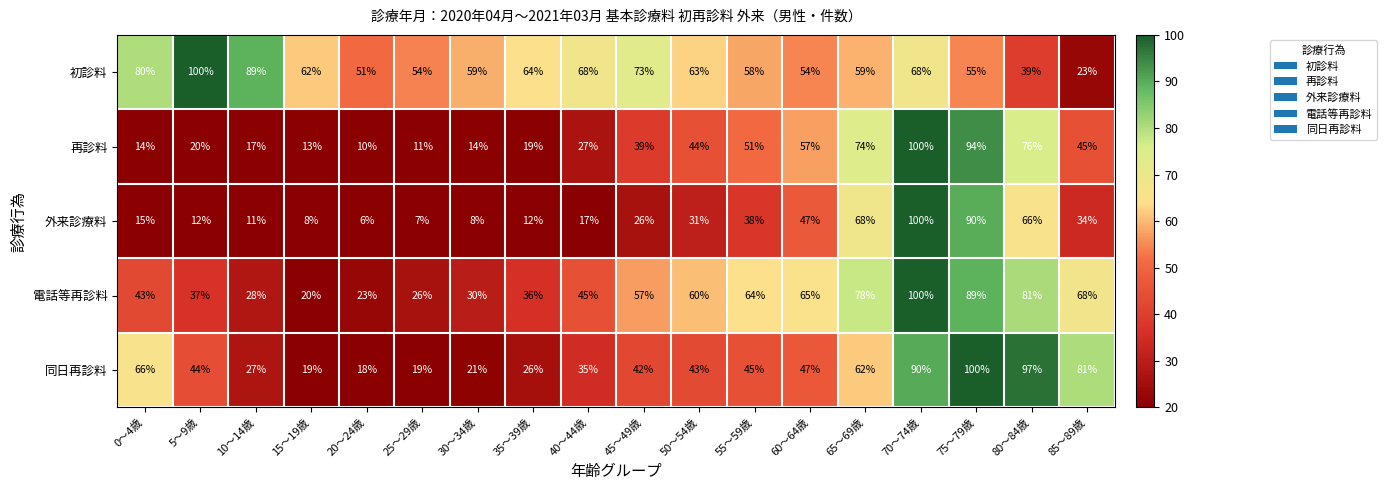

What is the difference between the highest and lowest values at 30～34歳?

51